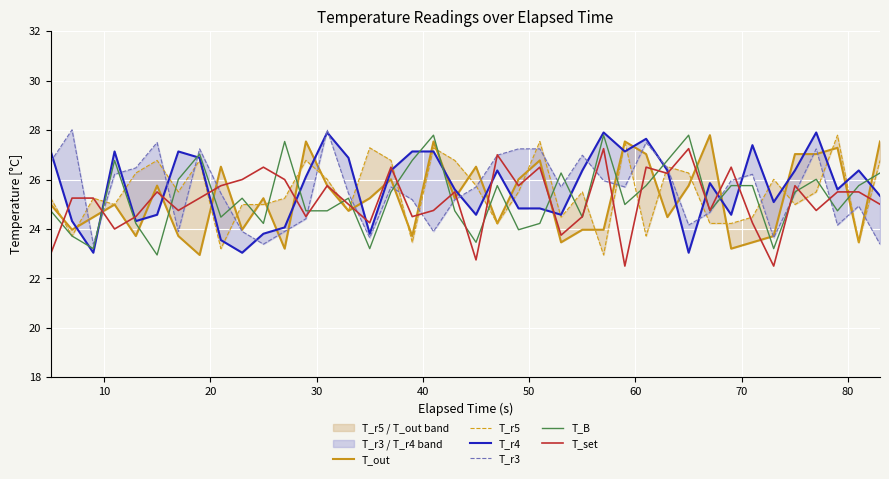

What is the highest value of the T_B series?

27.8